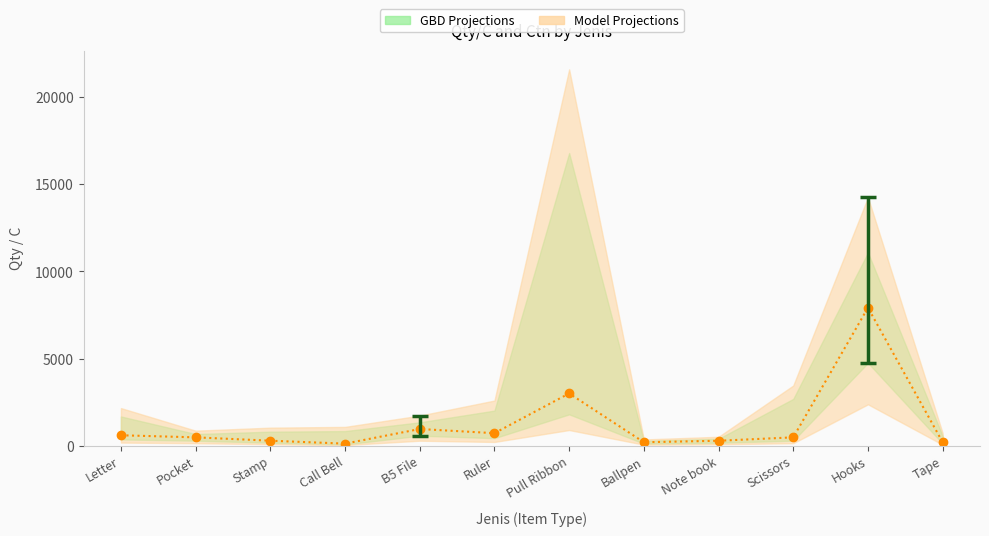

Reading left to right, extract all data points from this chart.

600	480	288	120	960	720	3000	200	285	480	7920	200